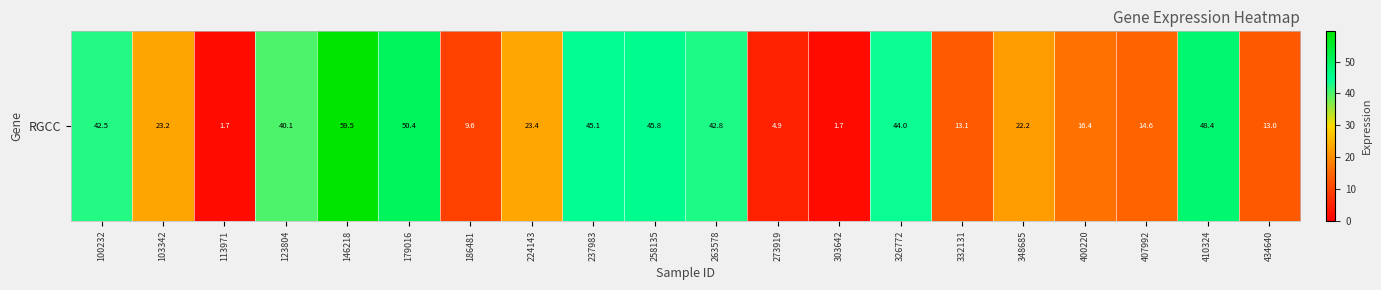

Which has a higher value, 332131 or 407992?

407992